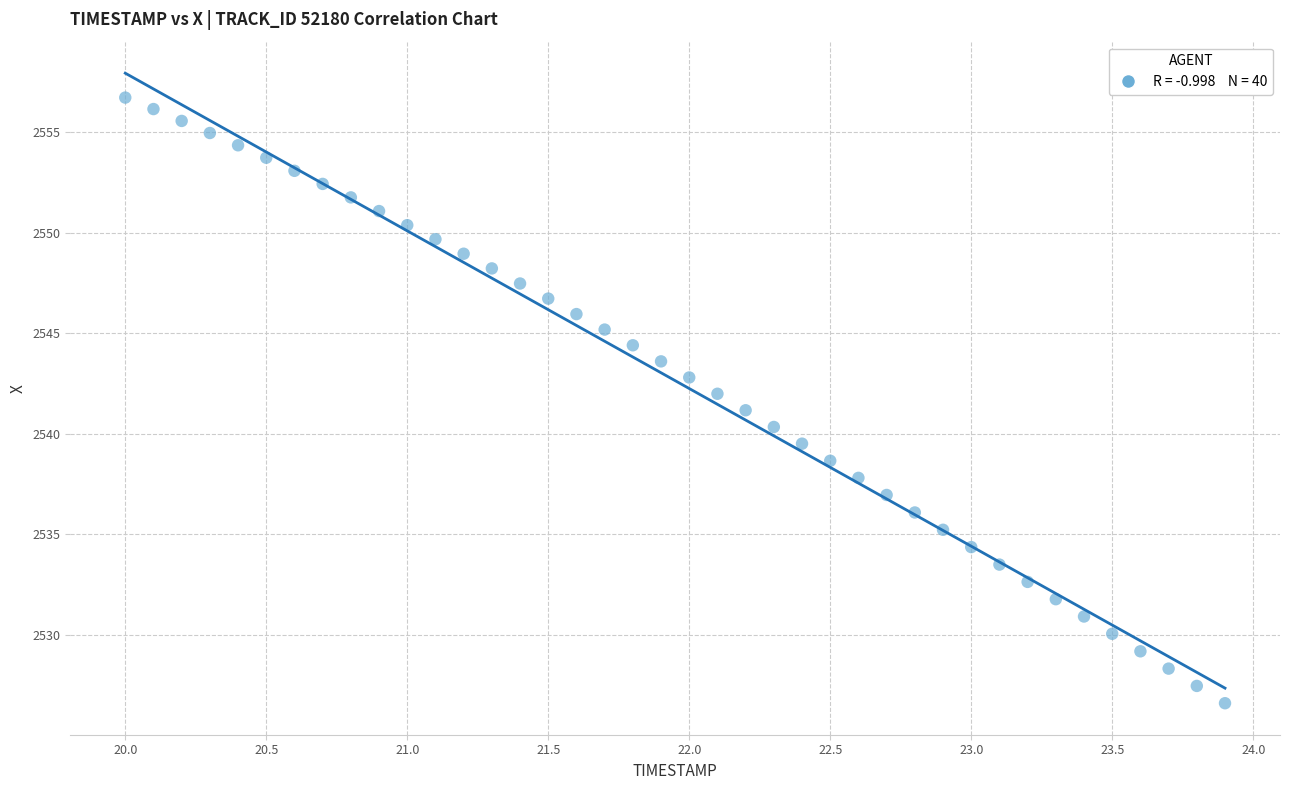

What is the range of Y values (max minus min)?

30.1